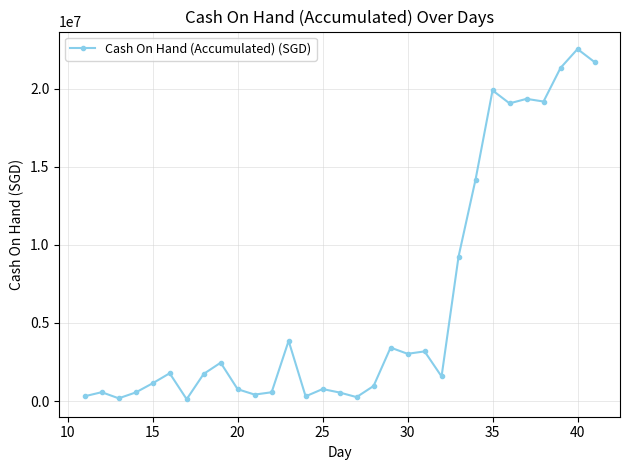

What is the difference between the maximum and minimum values?

22411466